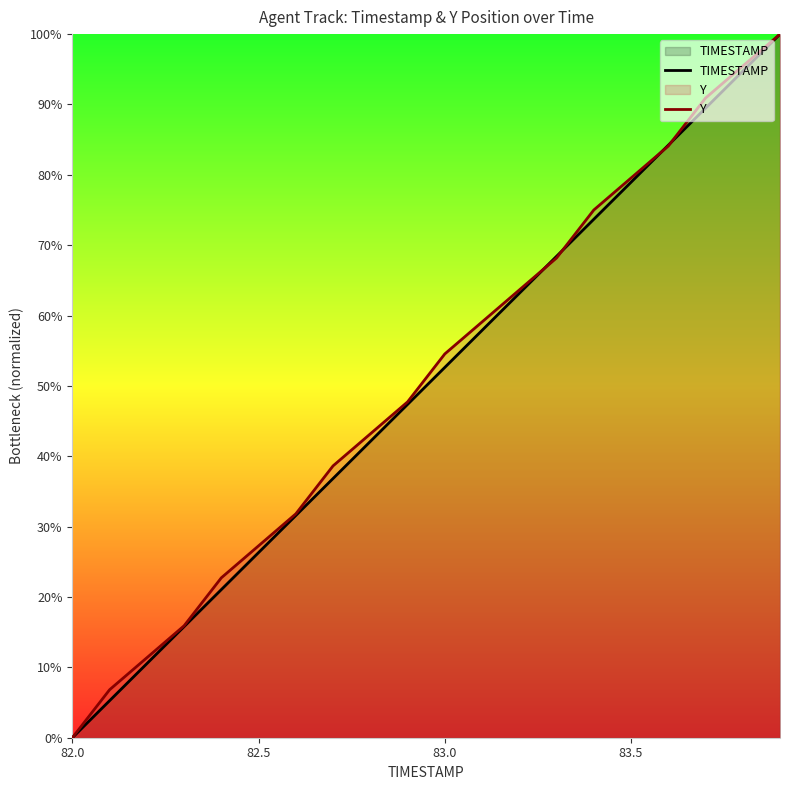

At which category does the chart reach its minimum across all series?

82.0